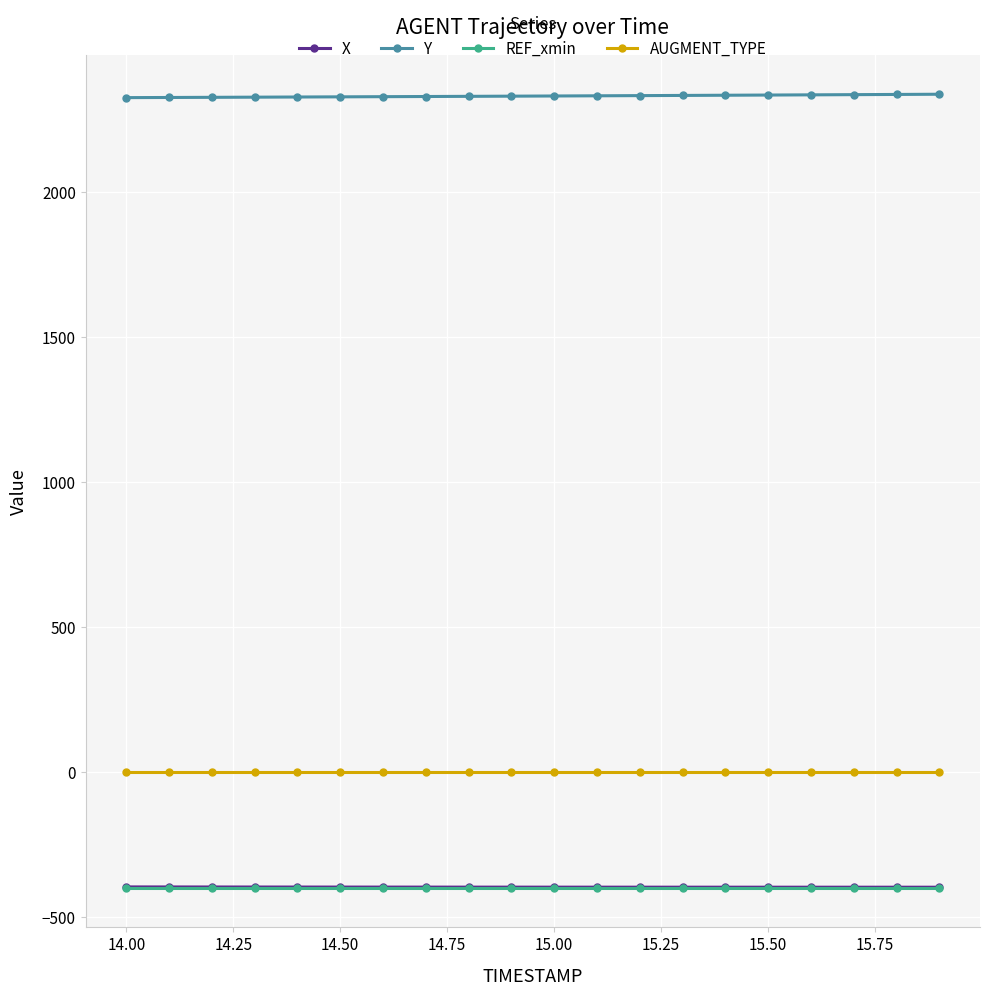

What is the highest value of the X series?

-396.1